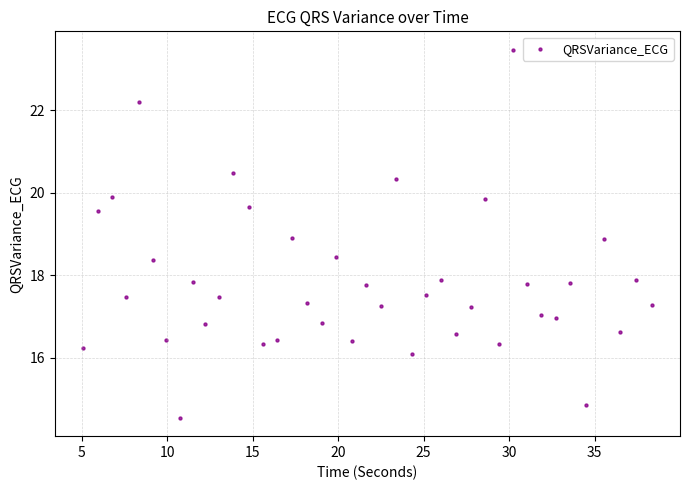

What is the range of X values (max minus min)?

33.2